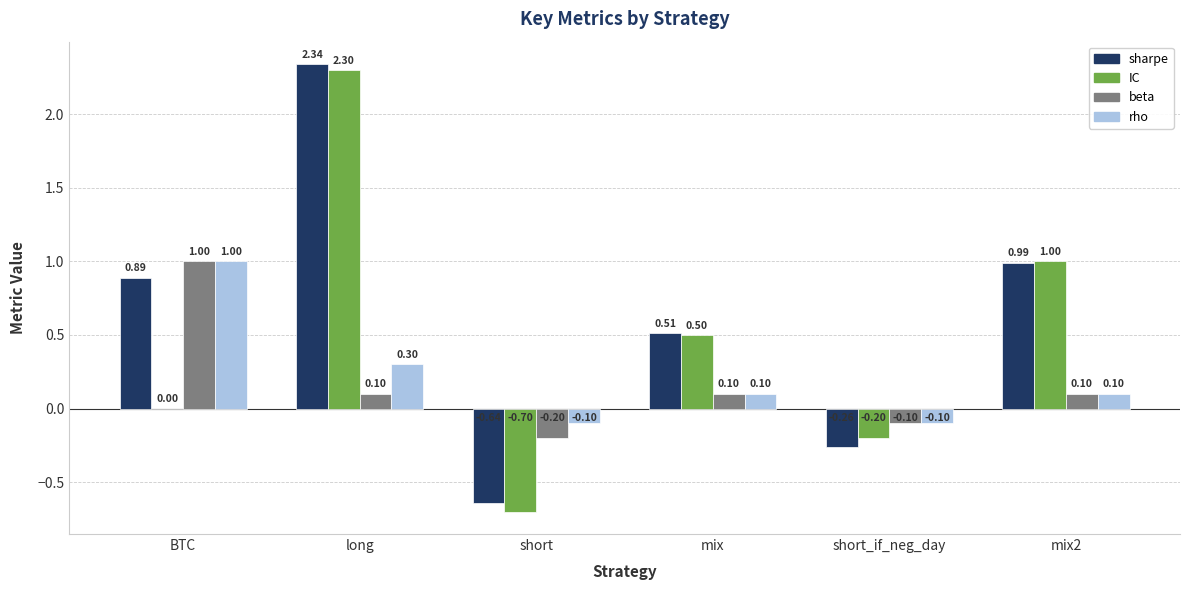

The rho series shows 0.3 at long. True or false?

True